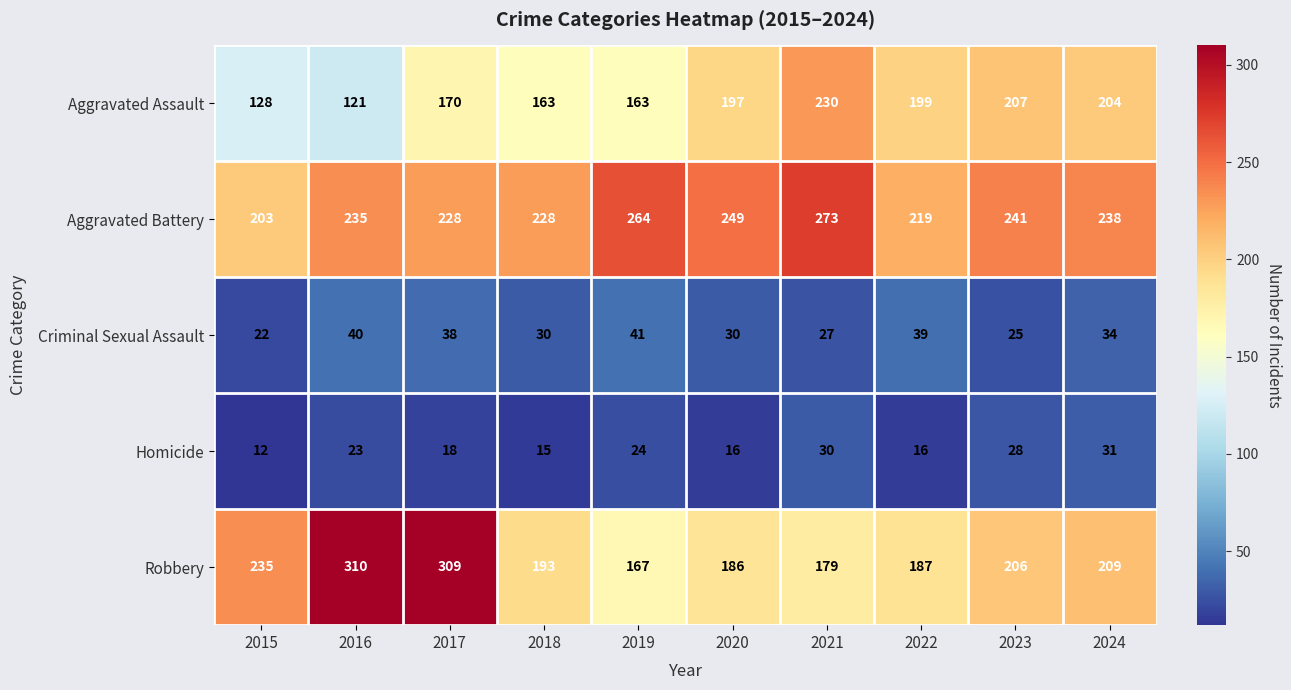

What is the spread (max minus min) of values at 2024?

207